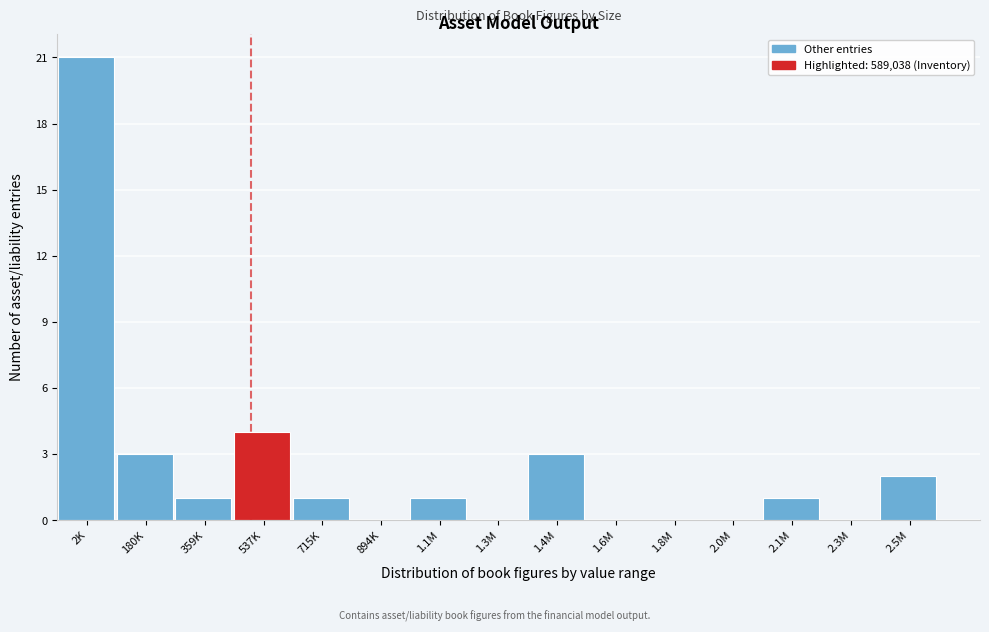

Reading left to right, list all the values displayed in this chart.

2K=21	180K=3	359K=1	537K=4	715K=1	894K=0	1.1M=1	1.3M=0	1.4M=3	1.6M=0	1.8M=0	2.0M=0	2.1M=1	2.3M=0	2.5M=2